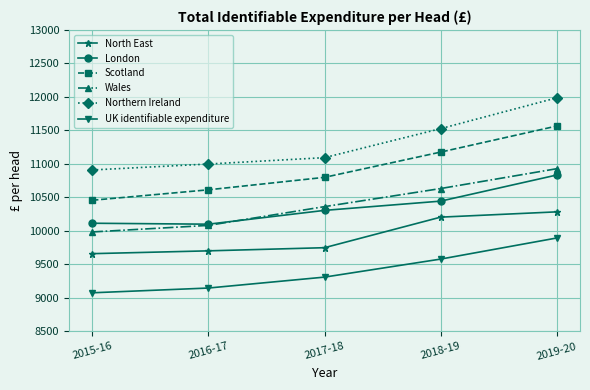

The North East series shows 9750 at 2017-18. True or false?

True